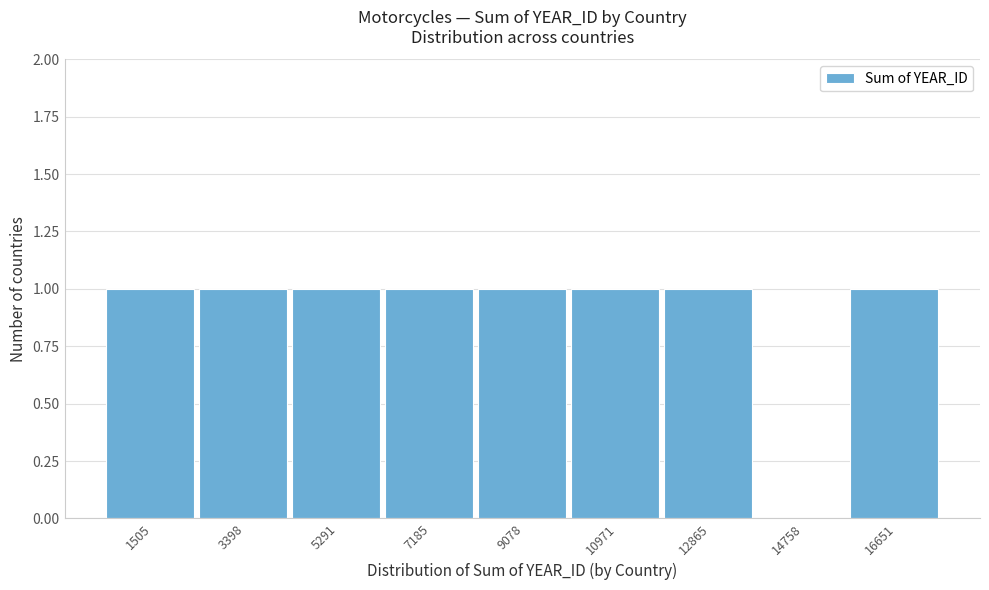

Reading left to right, list all the values displayed in this chart.

1505=1	3398=1	5291=1	7185=1	9078=1	10971=1	12865=1	14758=0	16651=1